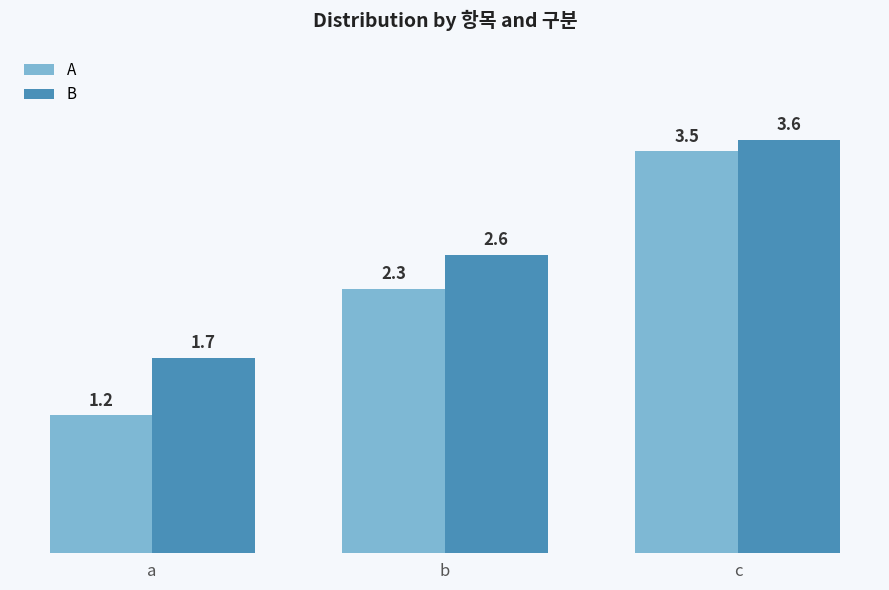

Rank the series at c from highest to lowest value.

B, A